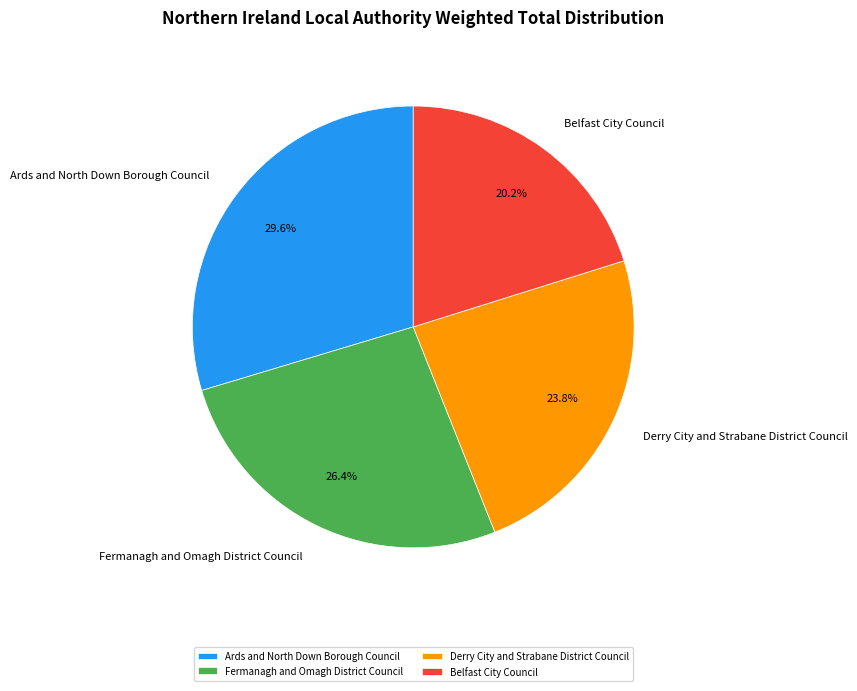

Is there a majority slice in this chart?

No